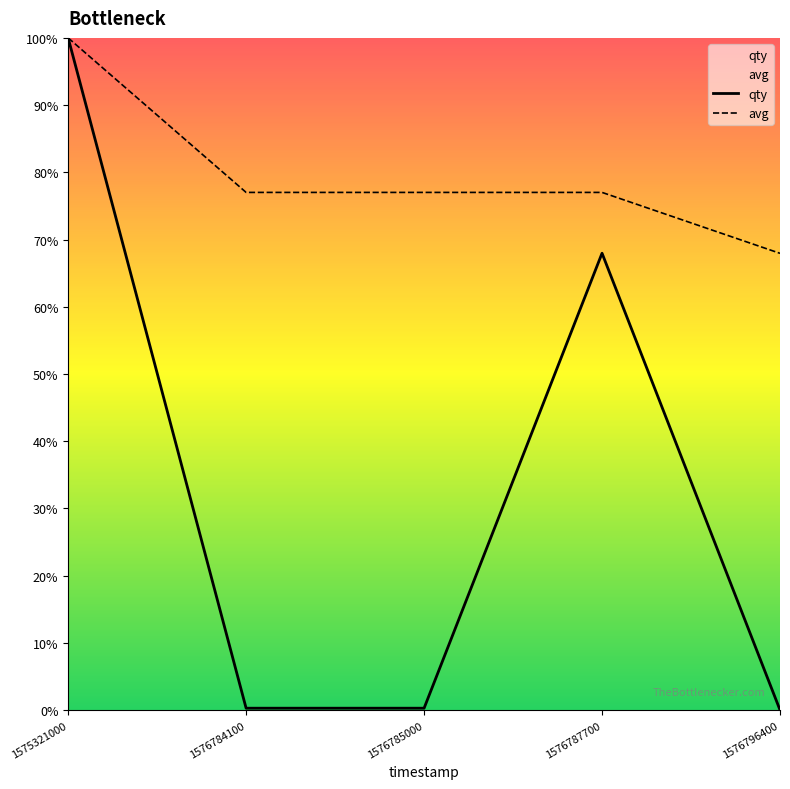

Count the avg values in the range 0 to 1.

5